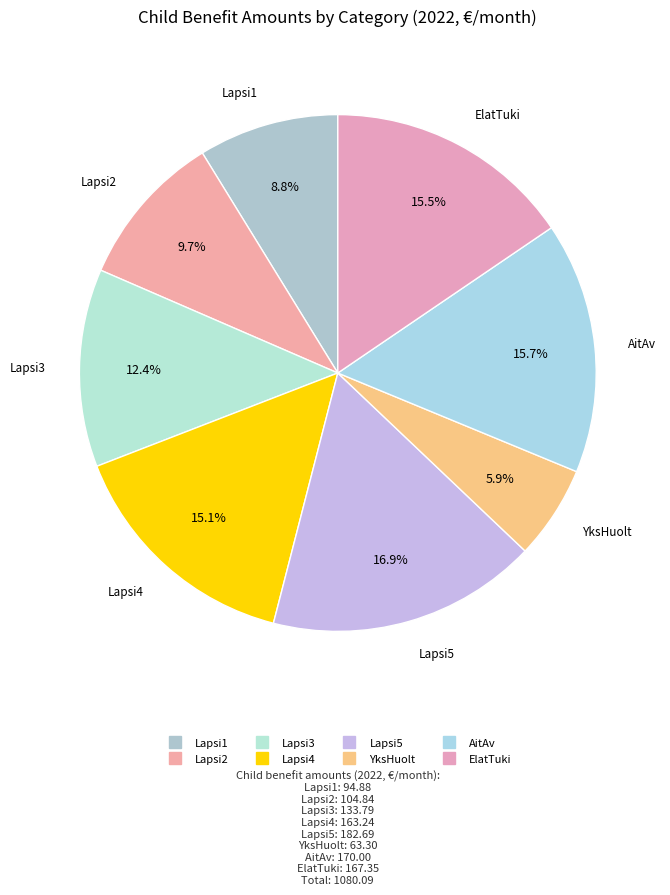

Is Lapsi5 the majority of the pie?

No